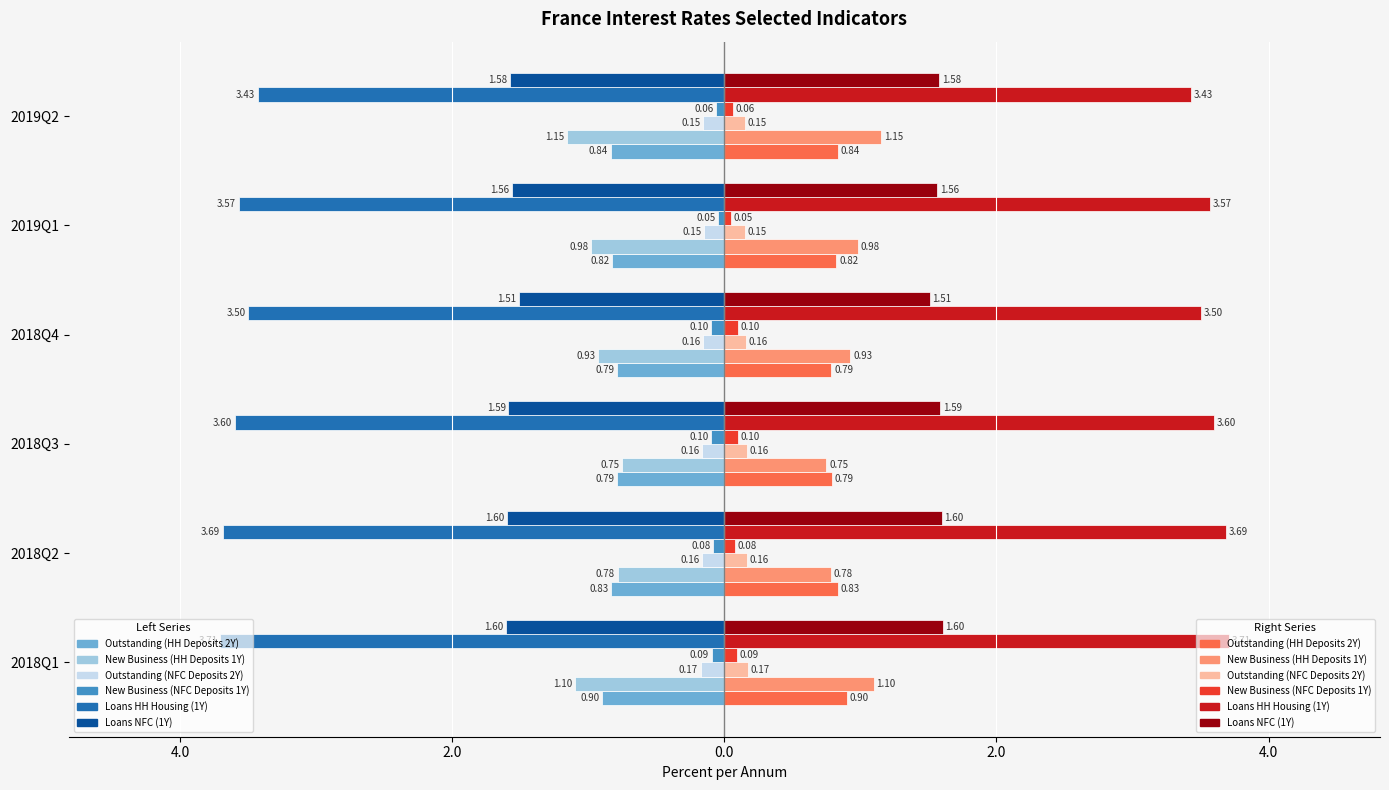

What is the label of the 6th bar from the left?

2019Q2